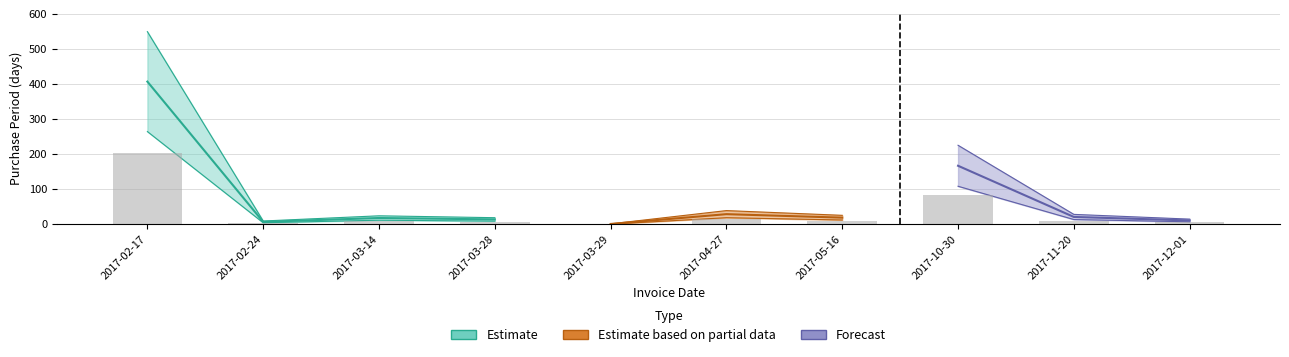

Is it true that the value at 2017-10-30 is 44.1?

False